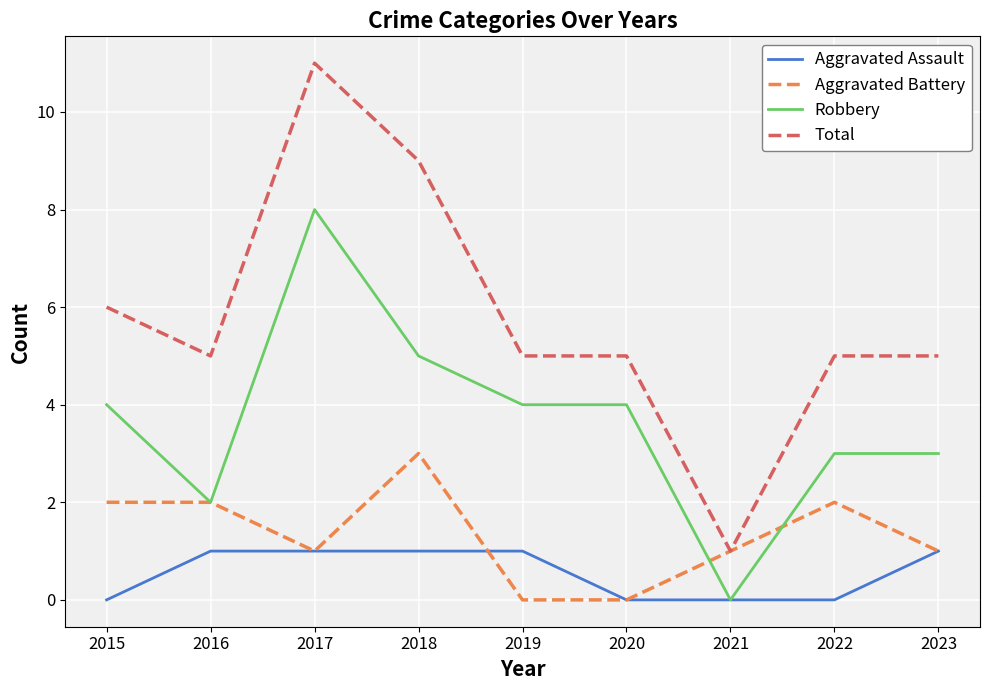

True or false: Total has a value of 11 at 2017.

True